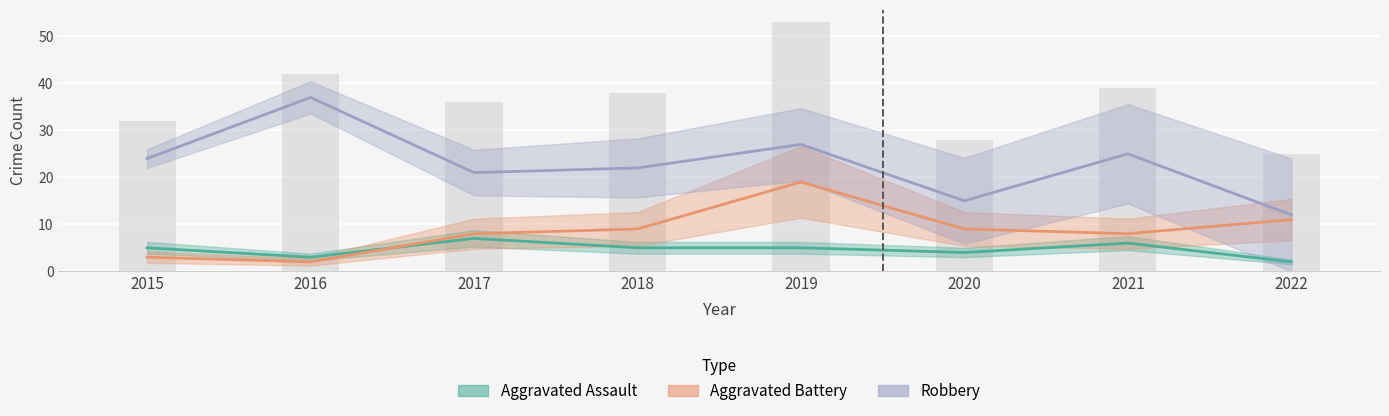

How many data points in Aggravated Assault are above 5?

2